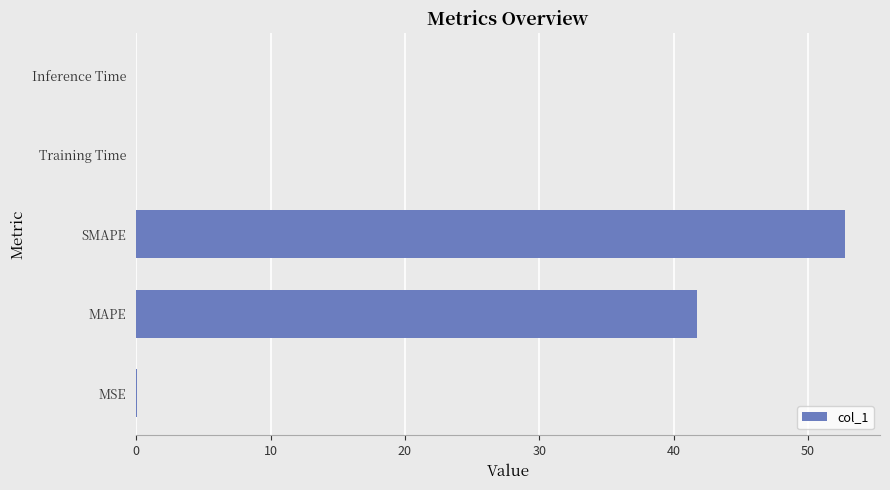

At which label is the value closest to 26?

MAPE